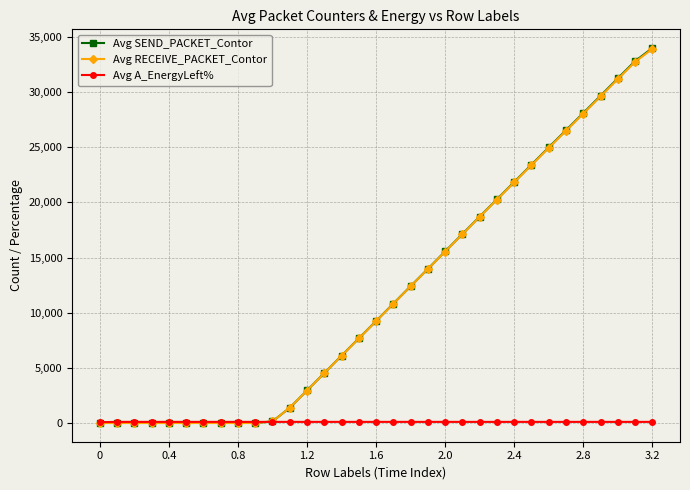

Which series has the widest spread of values?

Avg SEND_PACKET_Contor